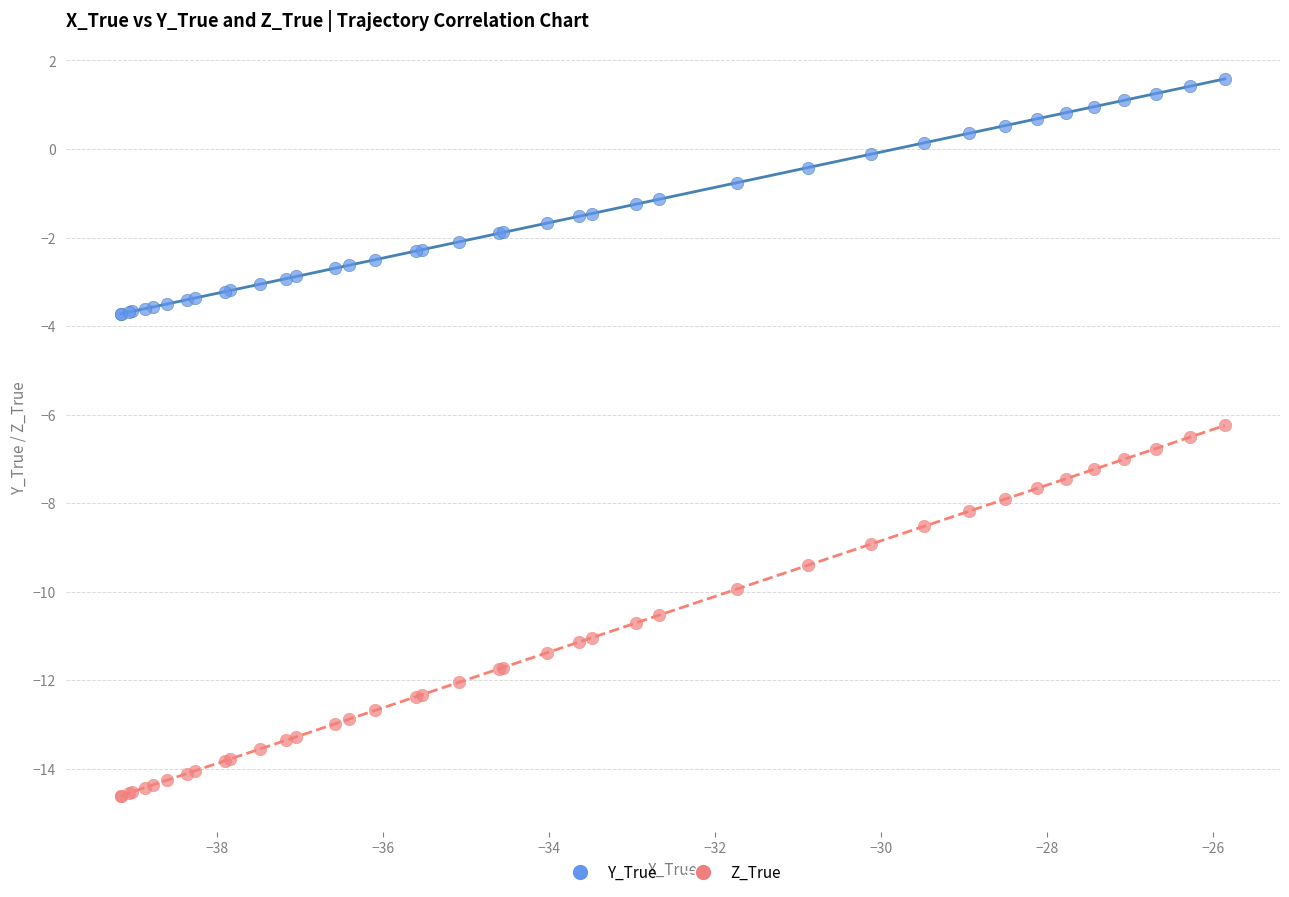

Which series has the largest Y range (max minus min)?

Z_True